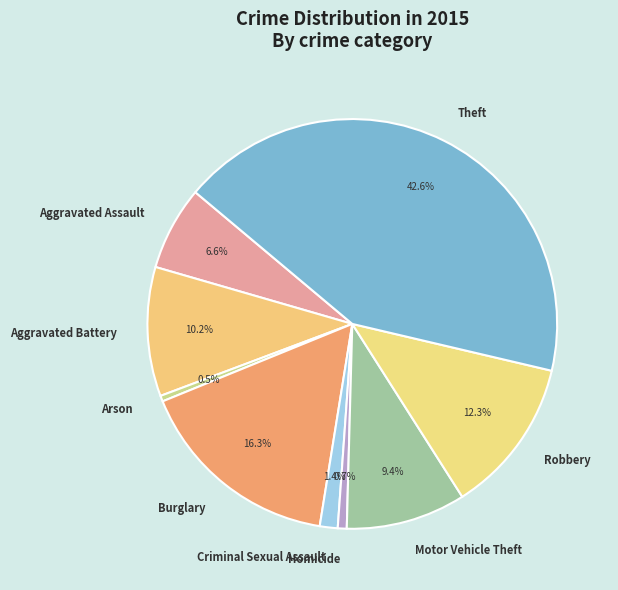

What is the ratio of the value at Motor Vehicle Theft to the value at Robbery?

0.8